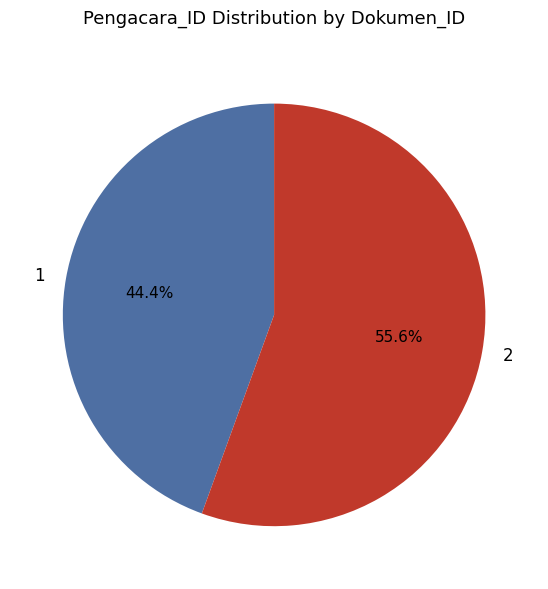

Is it true that 1 is 44% of the pie?

True